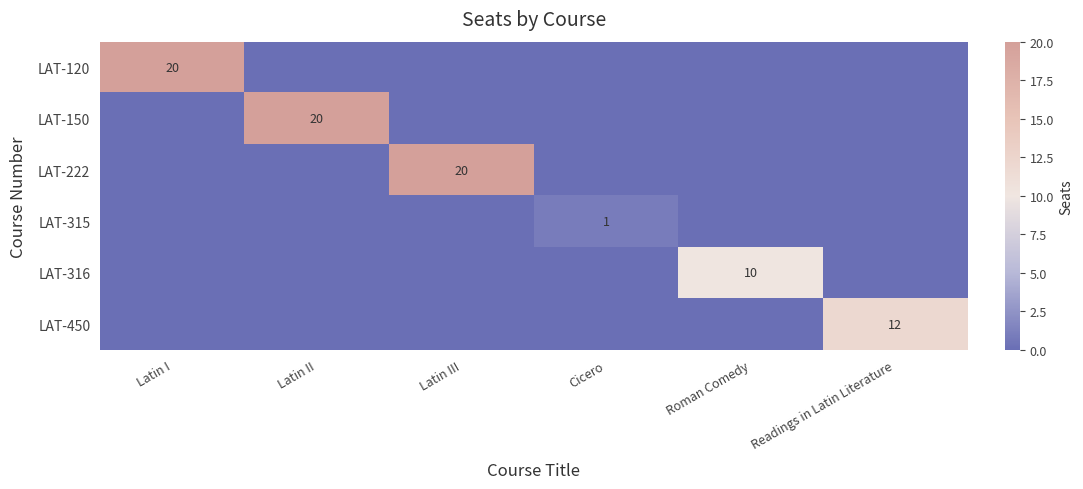

Is it true that LAT-450 equals 12 at Readings in Latin Literature?

True